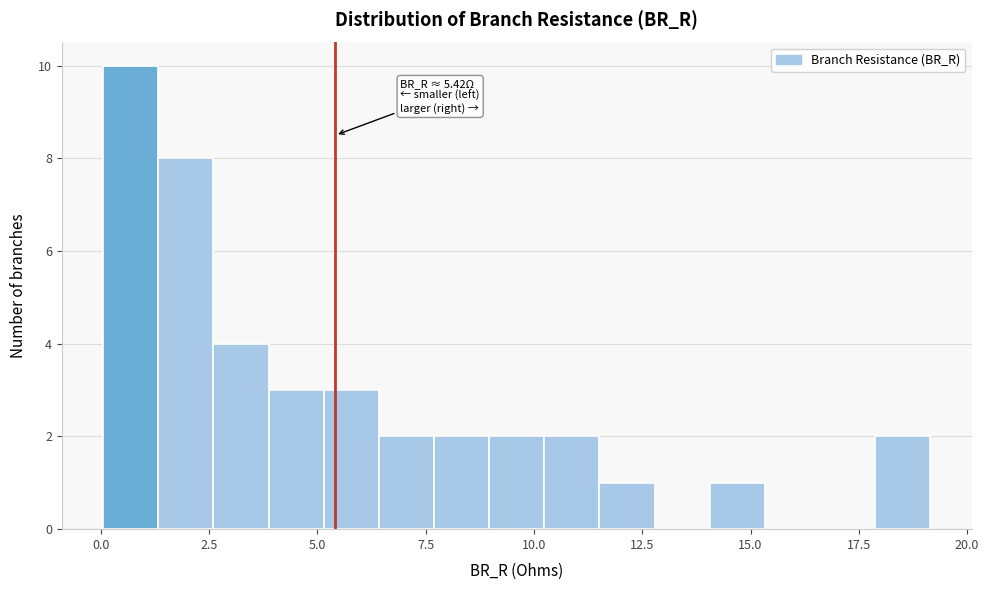

Read against the x-axis, roughly where is the centre of the tallest bar?

0.5